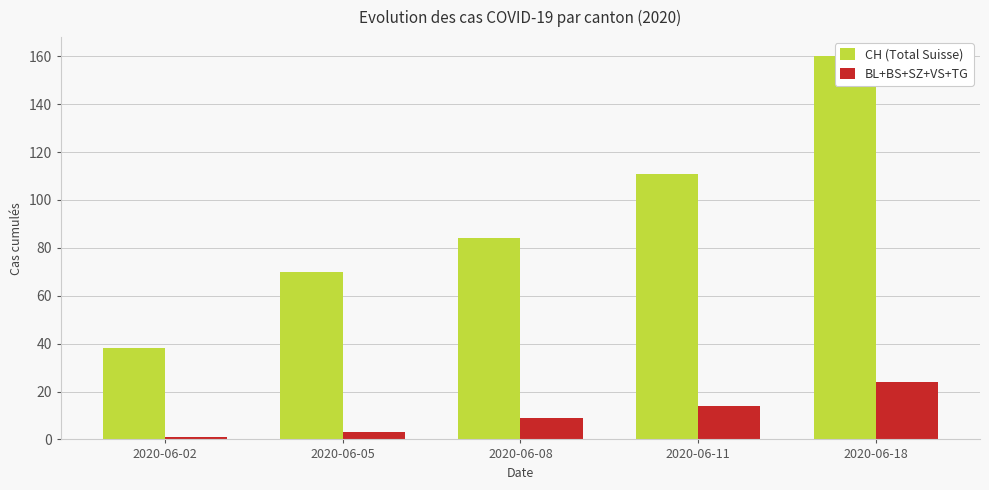

How many values in the CH (Total Suisse) series exceed 84?

2